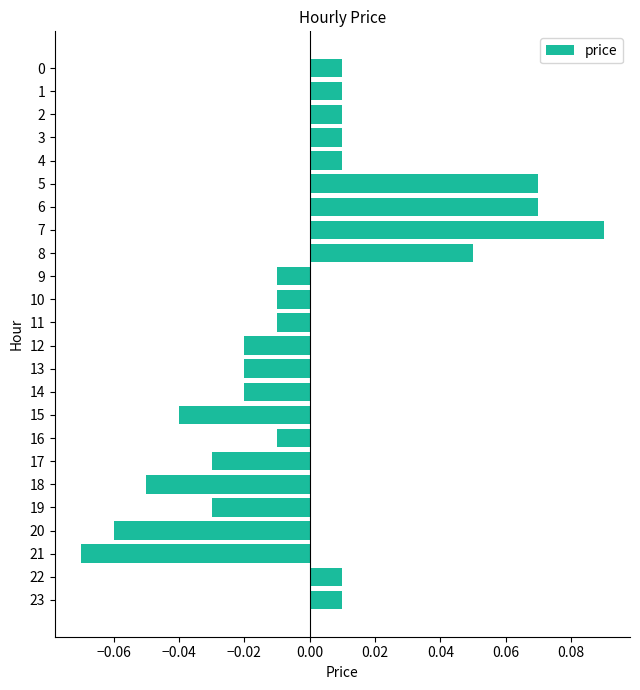

How many data points are less than 0?

13